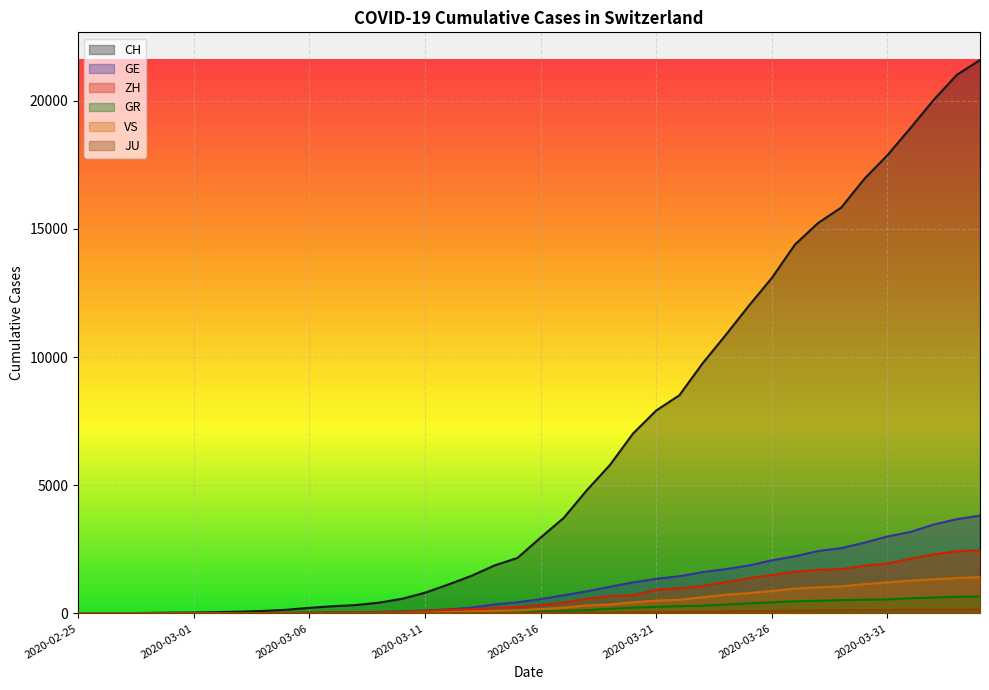

How many values in the VS series exceed 172?

19